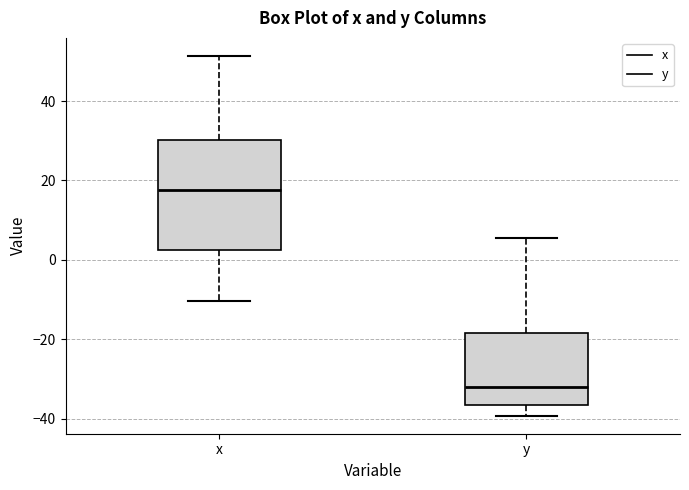

Which box is the tallest, from its lower edge to its upper edge?

x